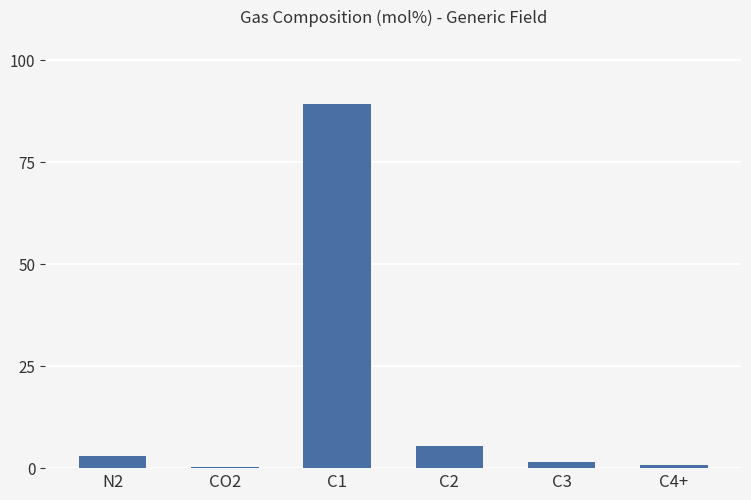

True or false: the data shows 0.7 at C4+.

True